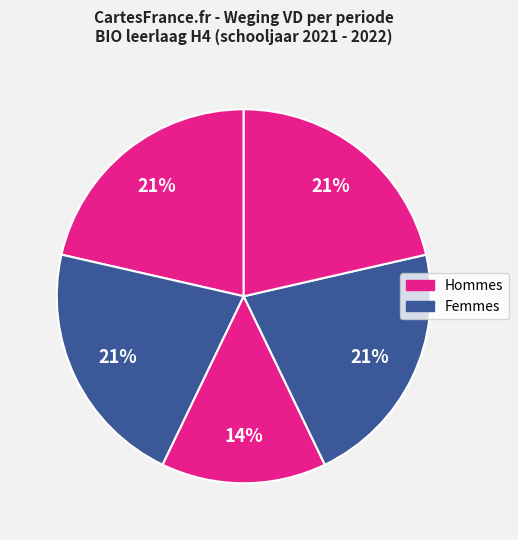

Count the number of slices in the pie.

5